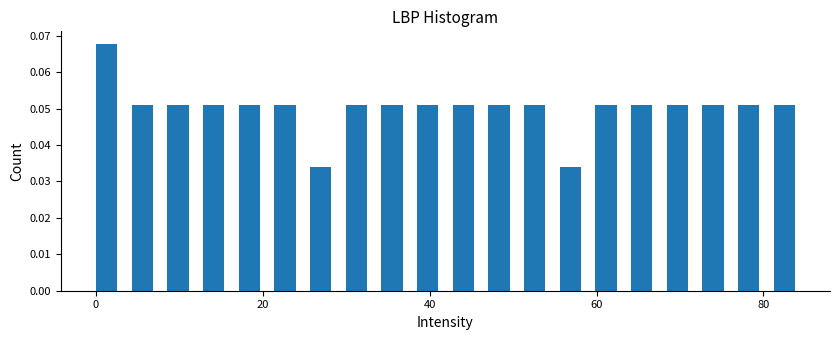

Read against the x-axis, roughly where is the centre of the tallest bar?

2